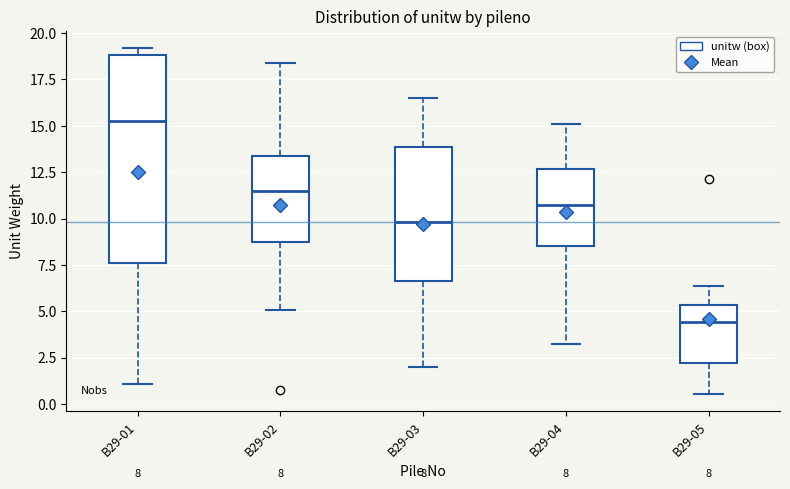

Which box is the tallest, from its lower edge to its upper edge?

B29-01